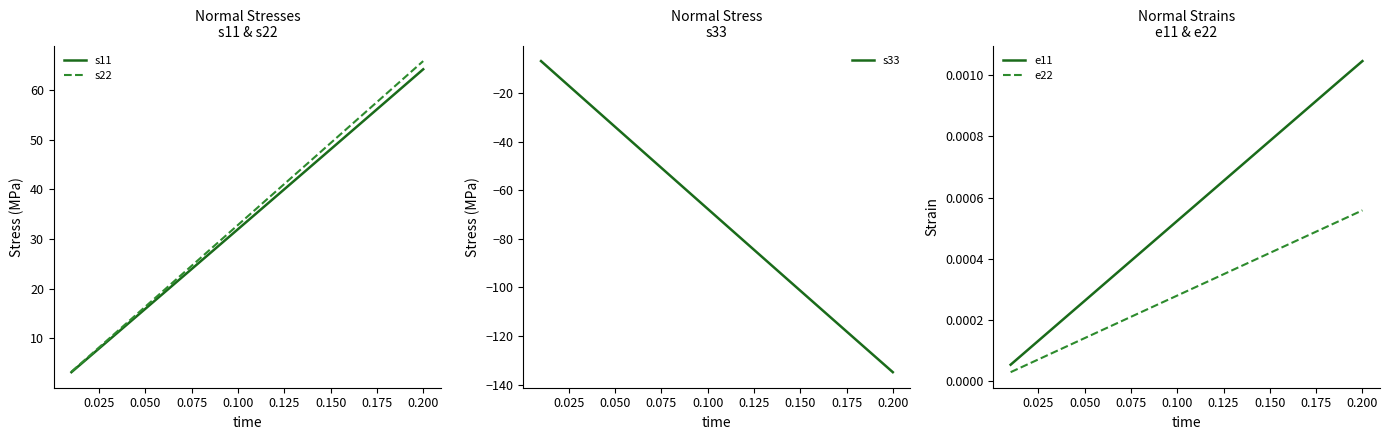

What is the maximum value for s22?

65.8